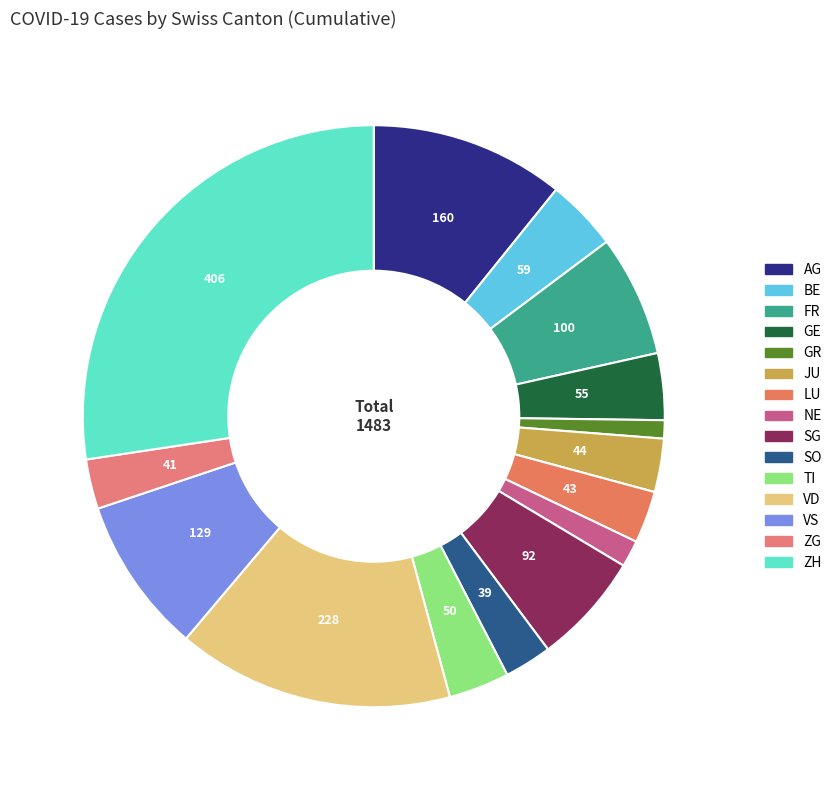

What is the largest slice in the pie chart?

ZH